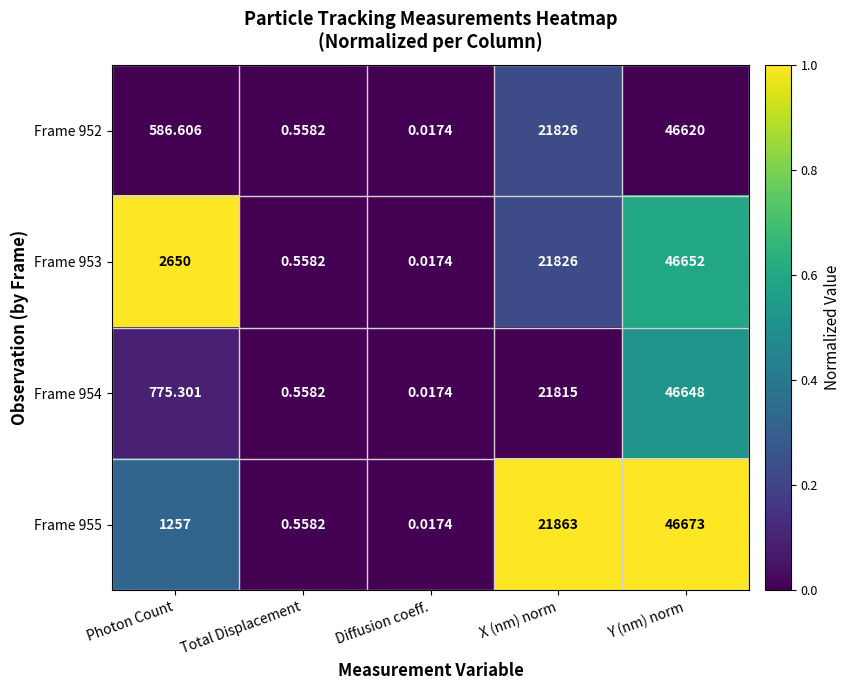

Which series has the largest range (max minus min)?

Frame 955